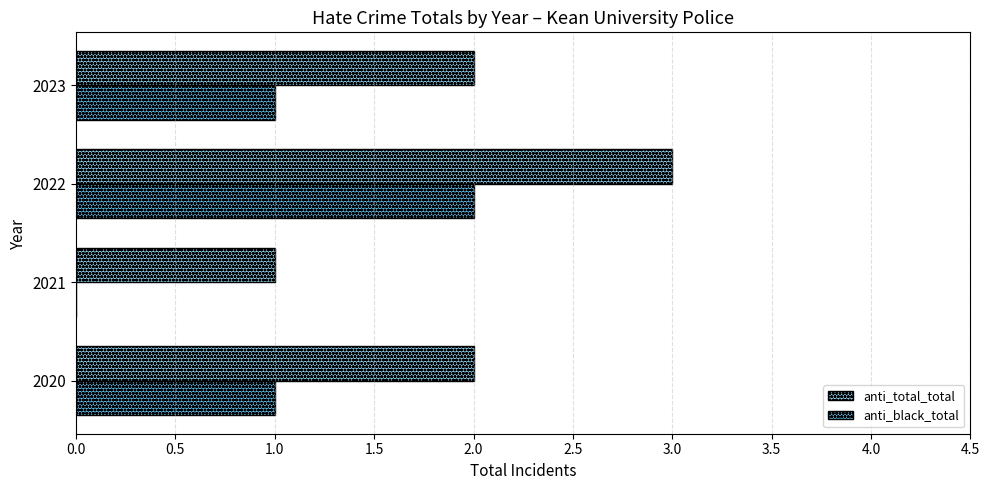

What is the sum of all anti_total_total values?

8